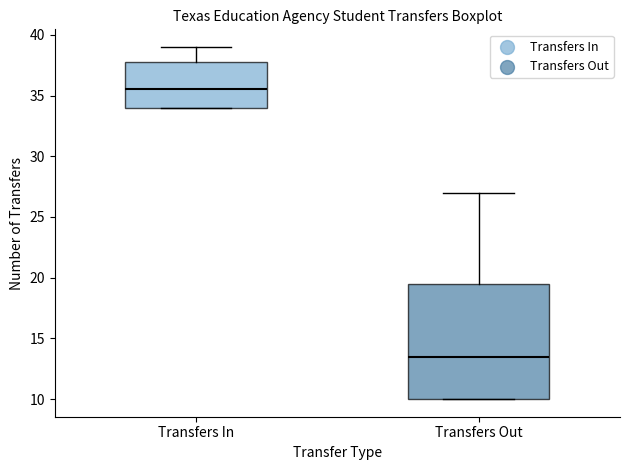

Reading left to right, transcribe this box plot: for each box, give where its median line is, the range the box spans, and where its two whiskers end, as read against the y-axis. The values are not printed on the chart, so give them approximately, as read against the axis.

Transfers In: median 35.5, box 34.0 to 38.0, whiskers 34.0 to 39.0
Transfers Out: median 13.5, box 10.0 to 19.5, whiskers 10.0 to 27.0